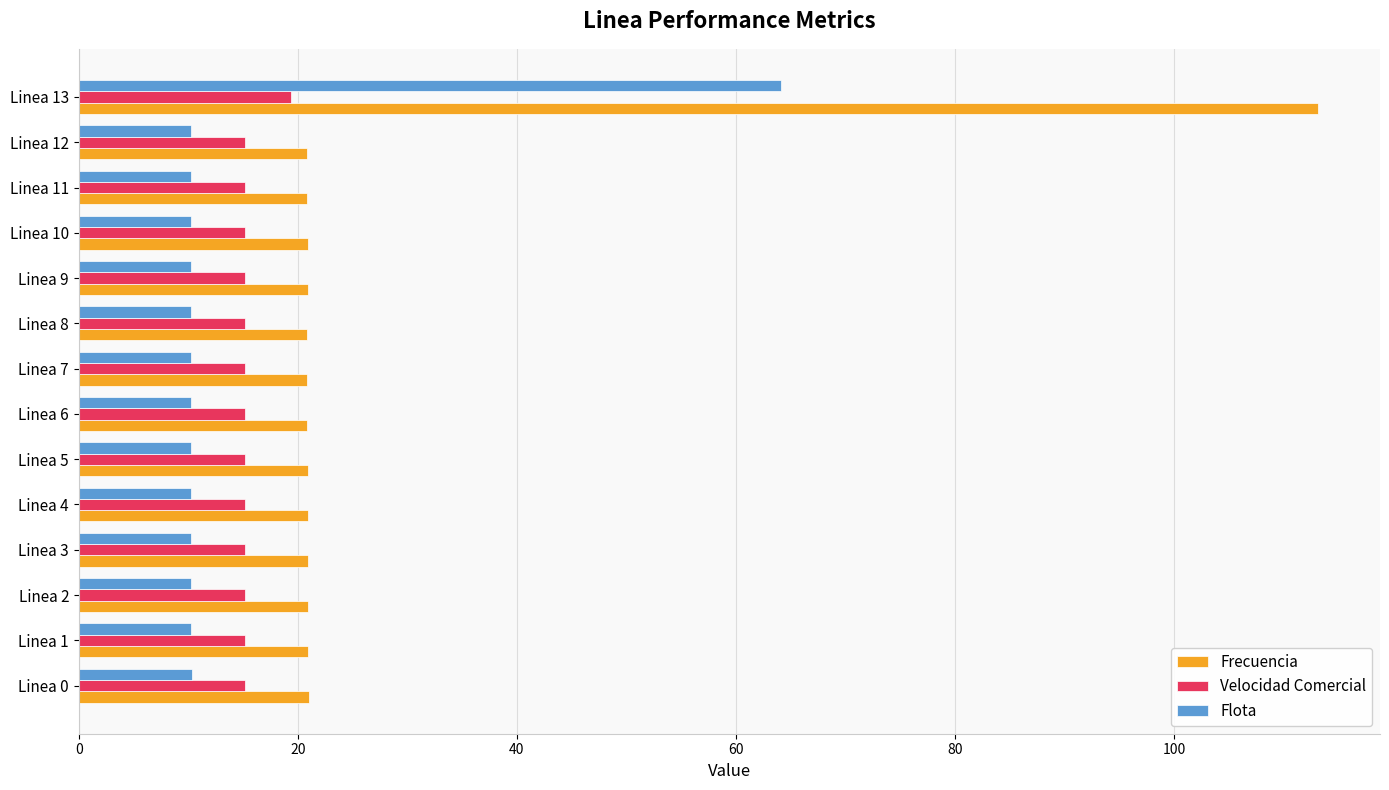

Which series has the largest total across all categories?

Frecuencia